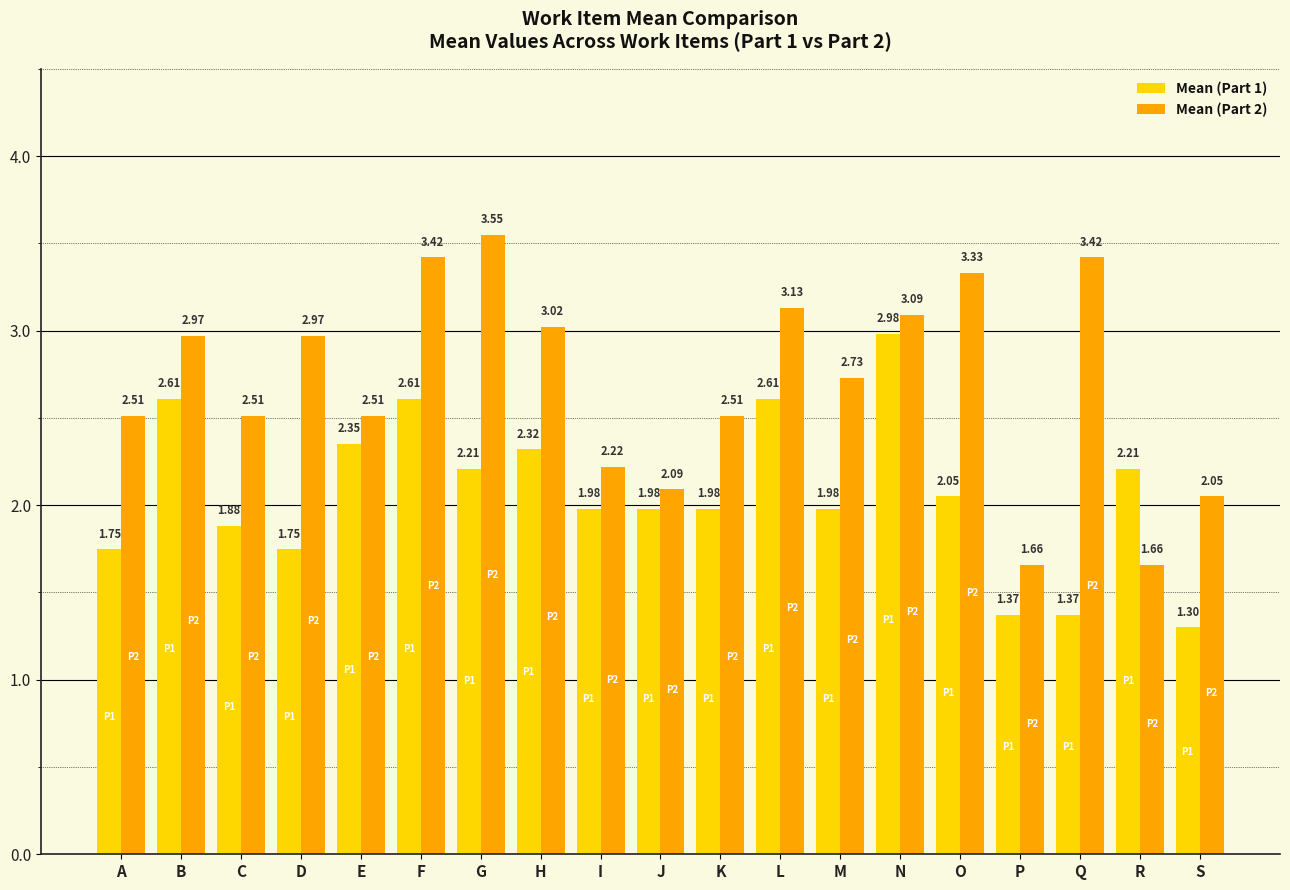

True or false: Mean (Part 1) has a value of 1.3 at F.

False